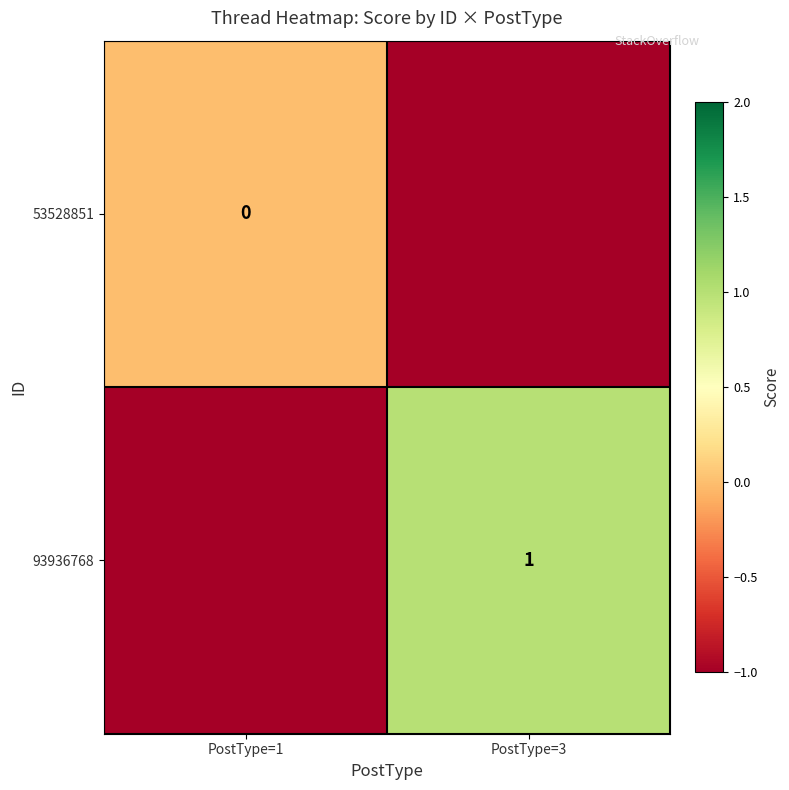

True or false: 93936768 has a value of 1 at PostType=3.

True